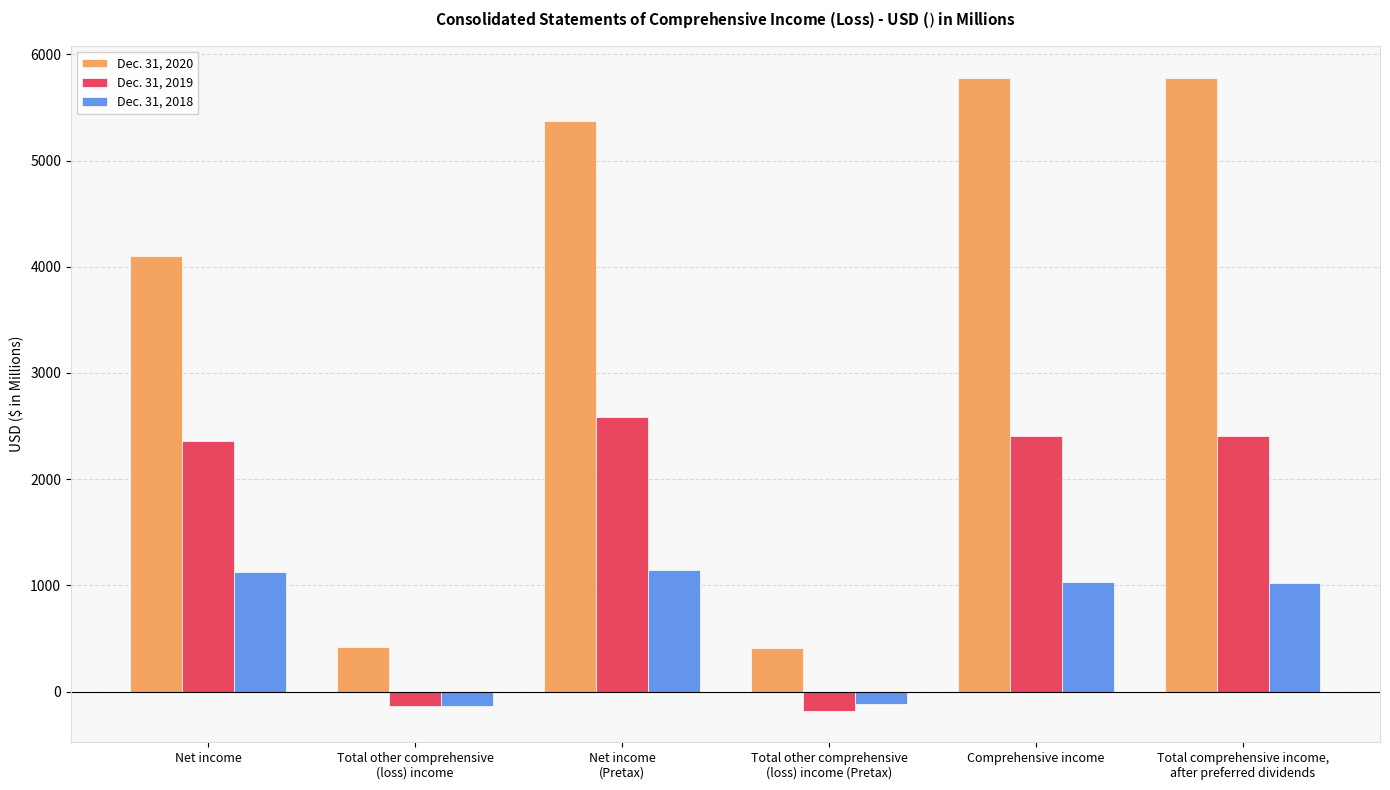

What position from the right is Total comprehensive income,
after preferred dividends?

1